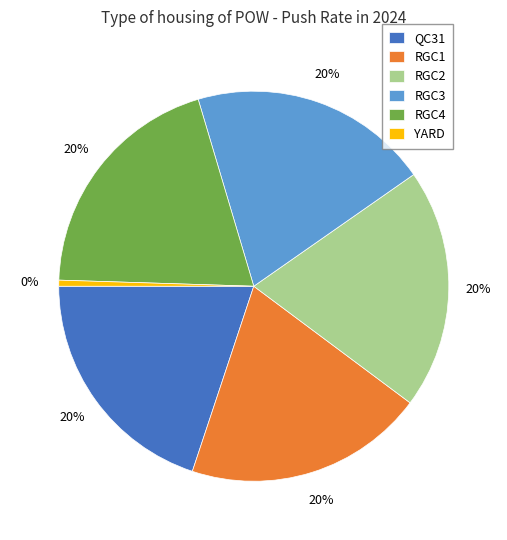

To the nearest percent, what is the average slice percentage?

17%